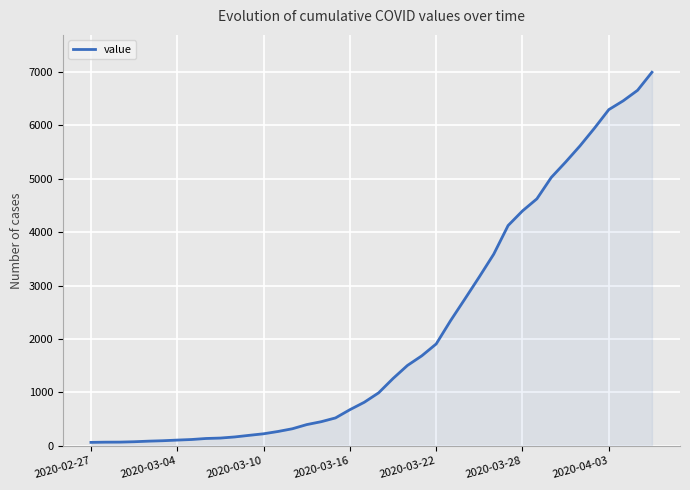

How many distinct data groups are displayed?

1